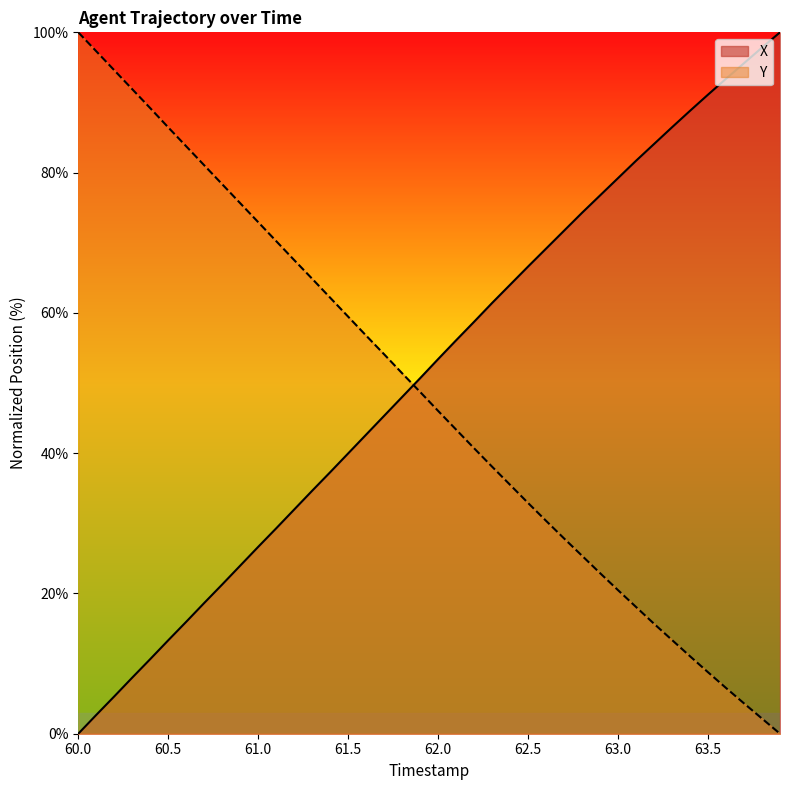

At which label does X reach its minimum?

60.0